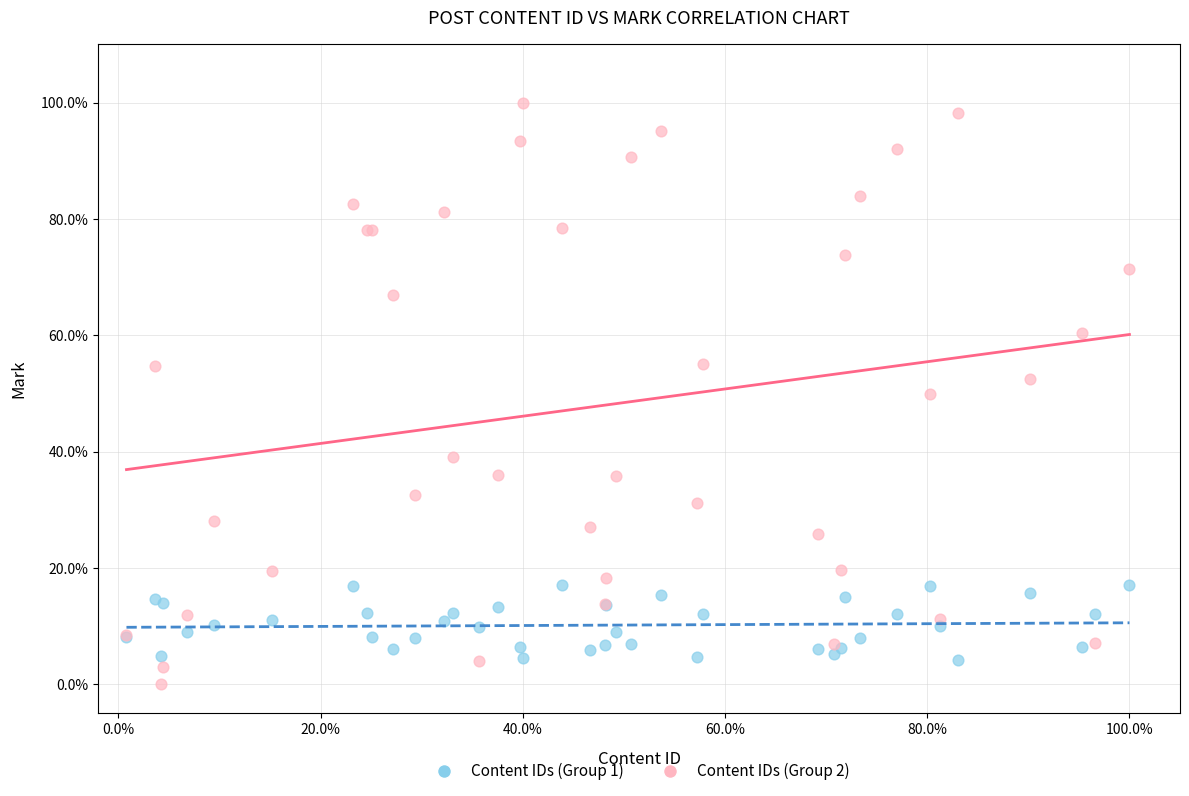

Which series reaches the maximum Y coordinate?

Content IDs (Group 2)